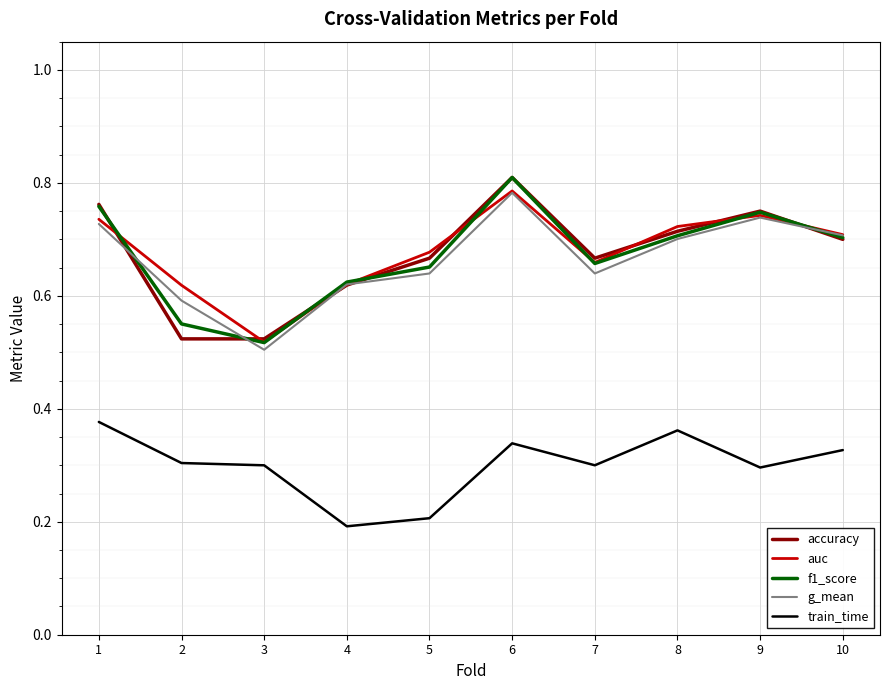

Count the train_time values in the range 0 to 1.

10